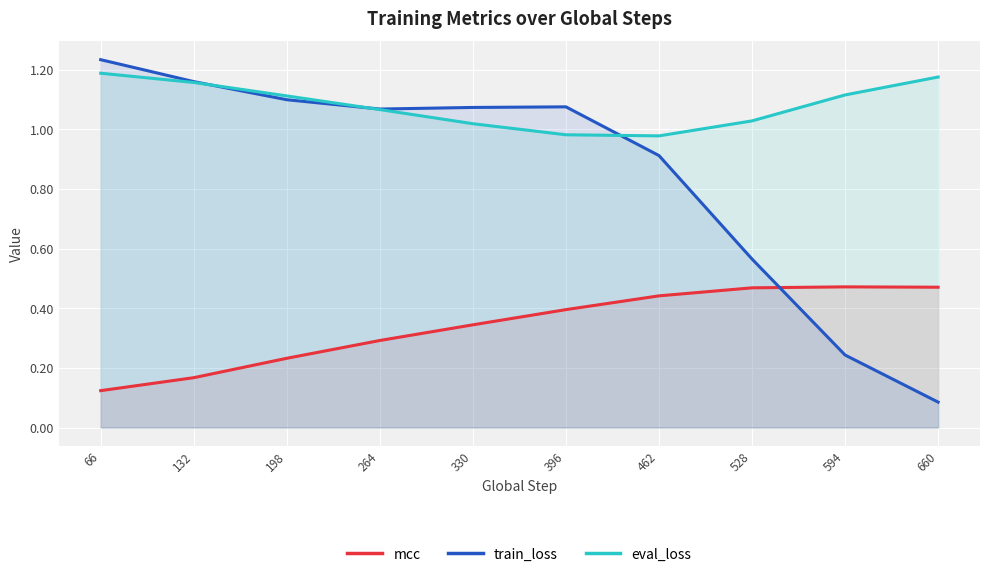

What is the difference between the highest and lowest values at 198?

0.9